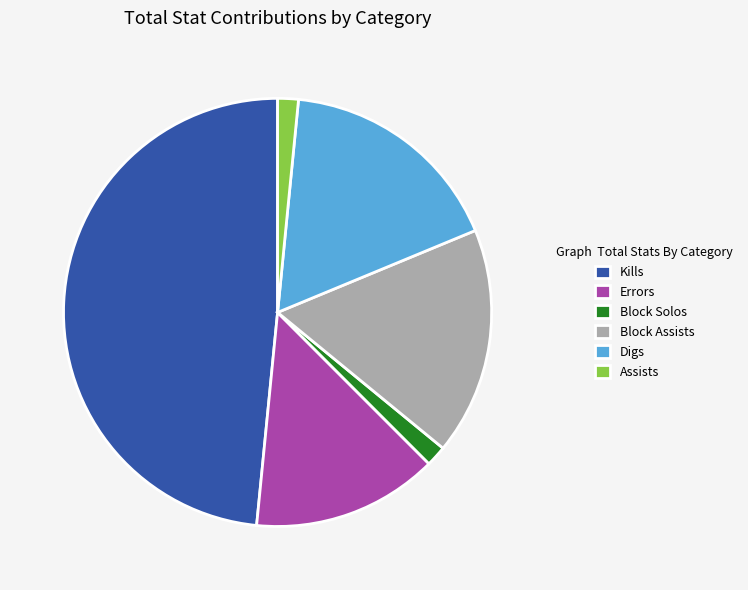

Which has a higher value, Digs or Block Solos?

Digs